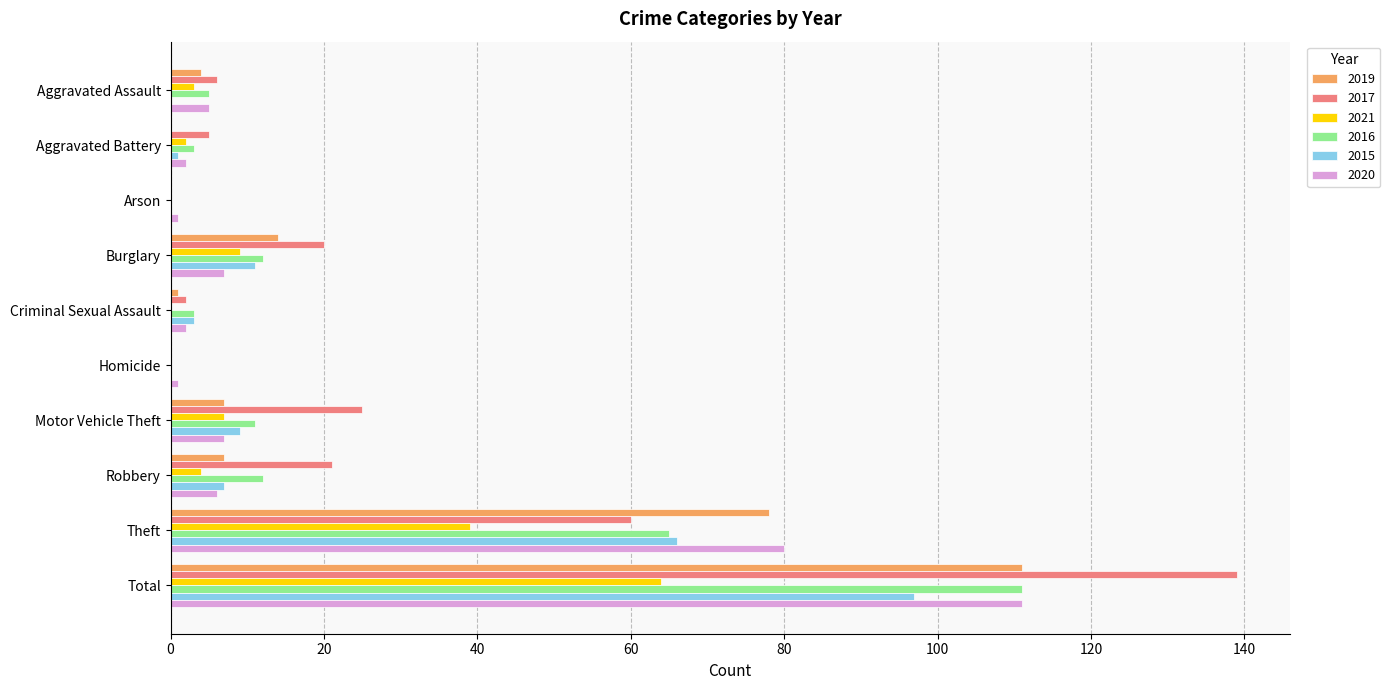

What is the highest value of the 2020 series?

111